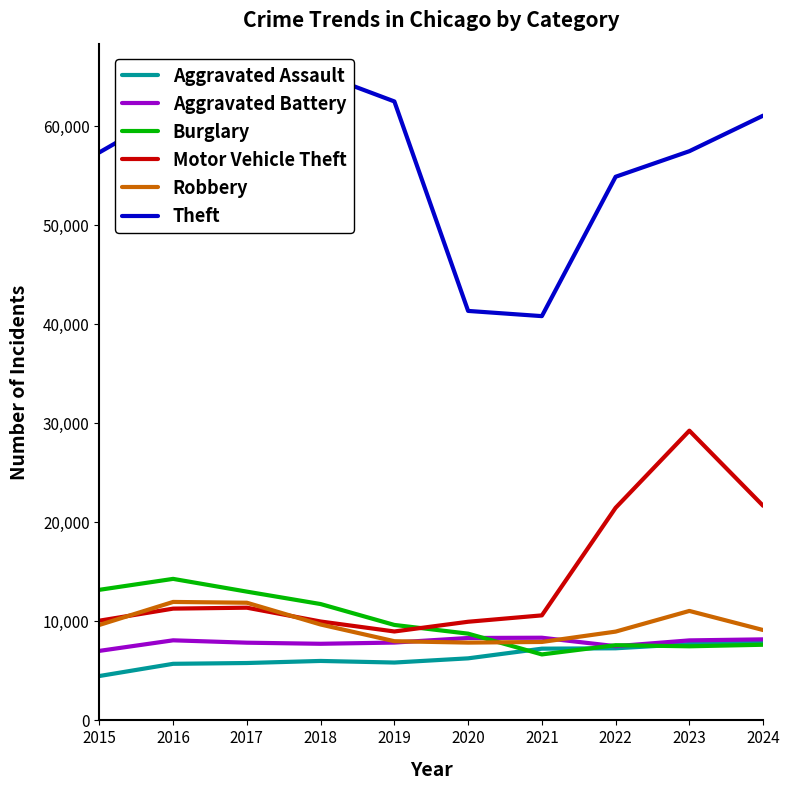

The Robbery series shows 19586 at 2017. True or false?

False